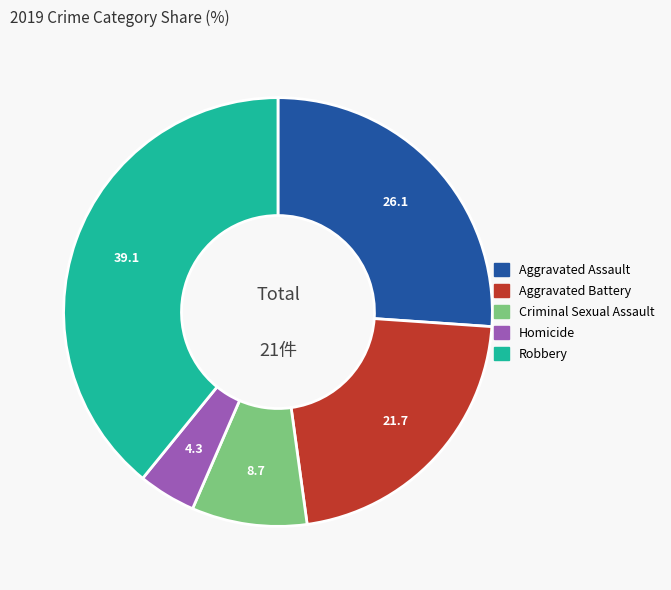

Does Aggravated Battery account for over 50% of the chart?

No